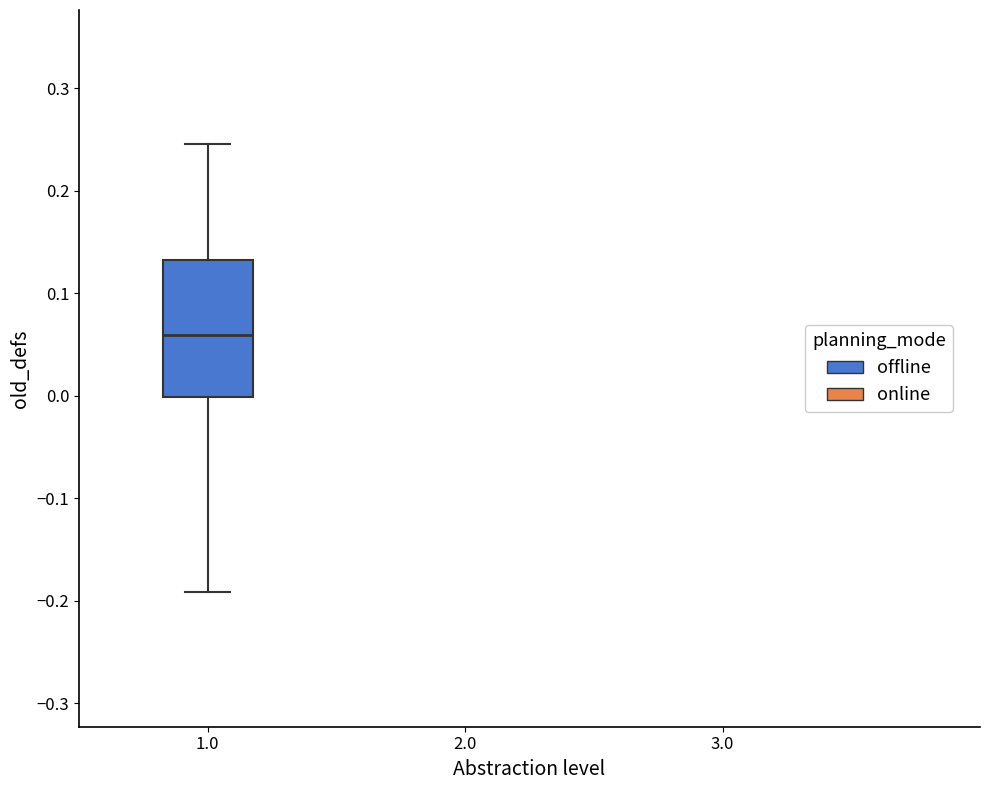

Where does the lower whisker of the box at x = 1.0 end on the y-axis? The values are not printed on the chart, so give them approximately, as read against the axis.

-0.19